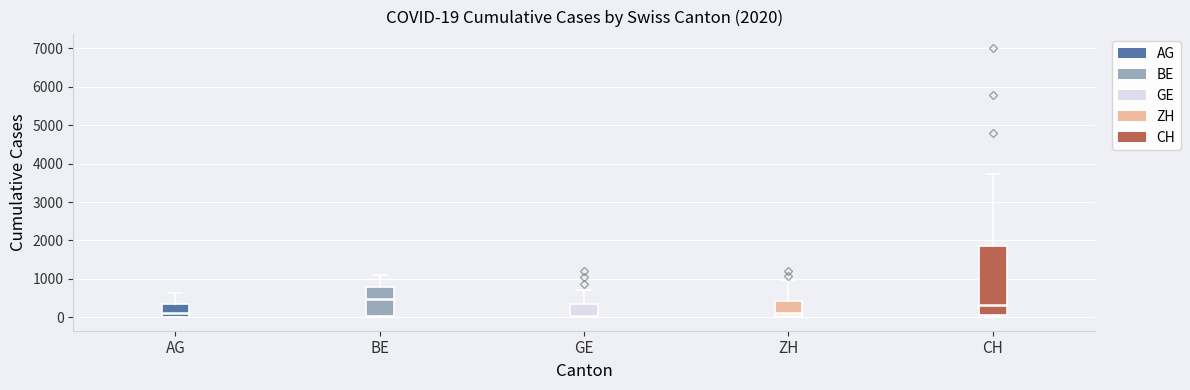

Comparing the boxes themselves (not the whiskers), which one is the tallest?

CH